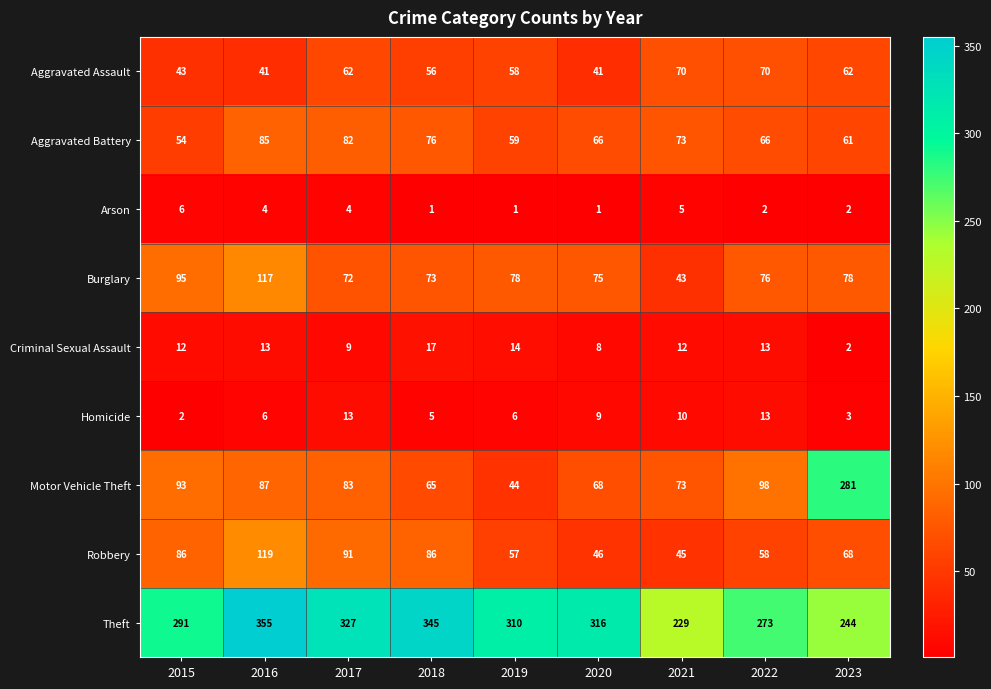

What is the difference between the Motor Vehicle Theft values at 2017 and 2019?

39